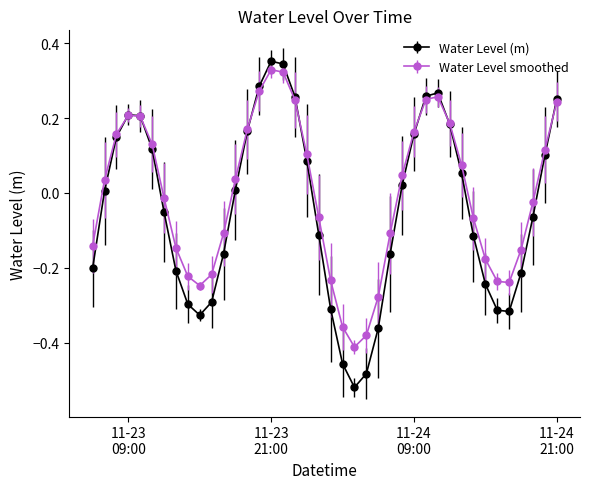

How many positive values does the Water Level smoothed series have?

20